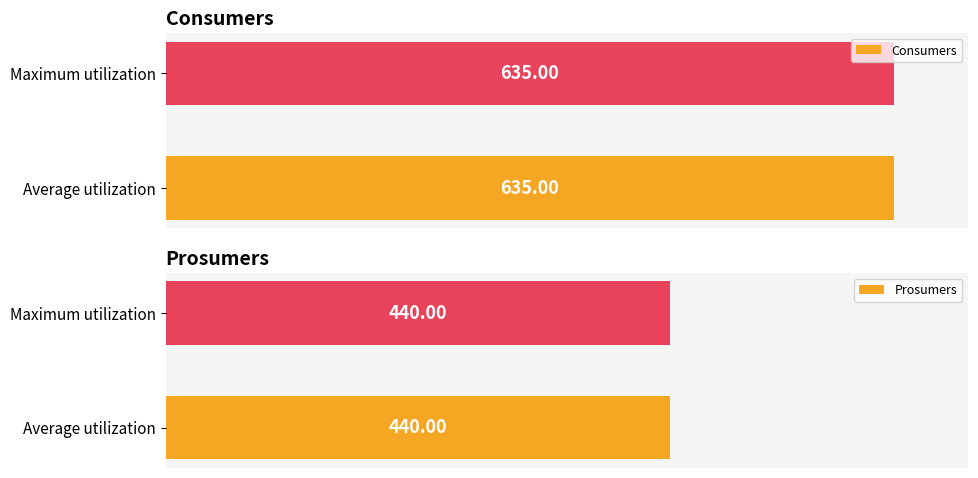

What is the sum of the Prosumers values at 6 and 14?

880